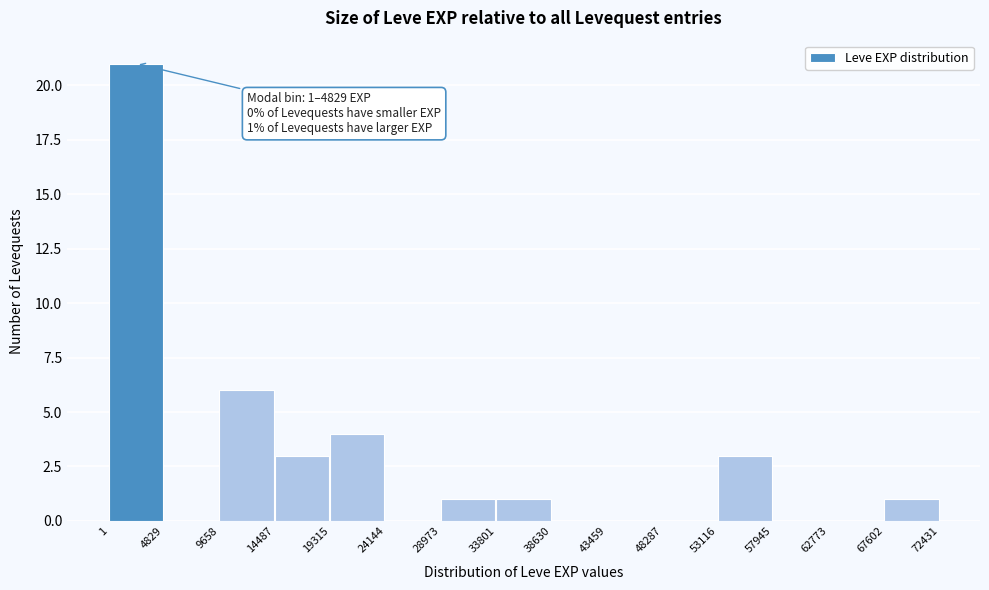

Over which range of the x-axis is the bar tallest?

1 to 4829